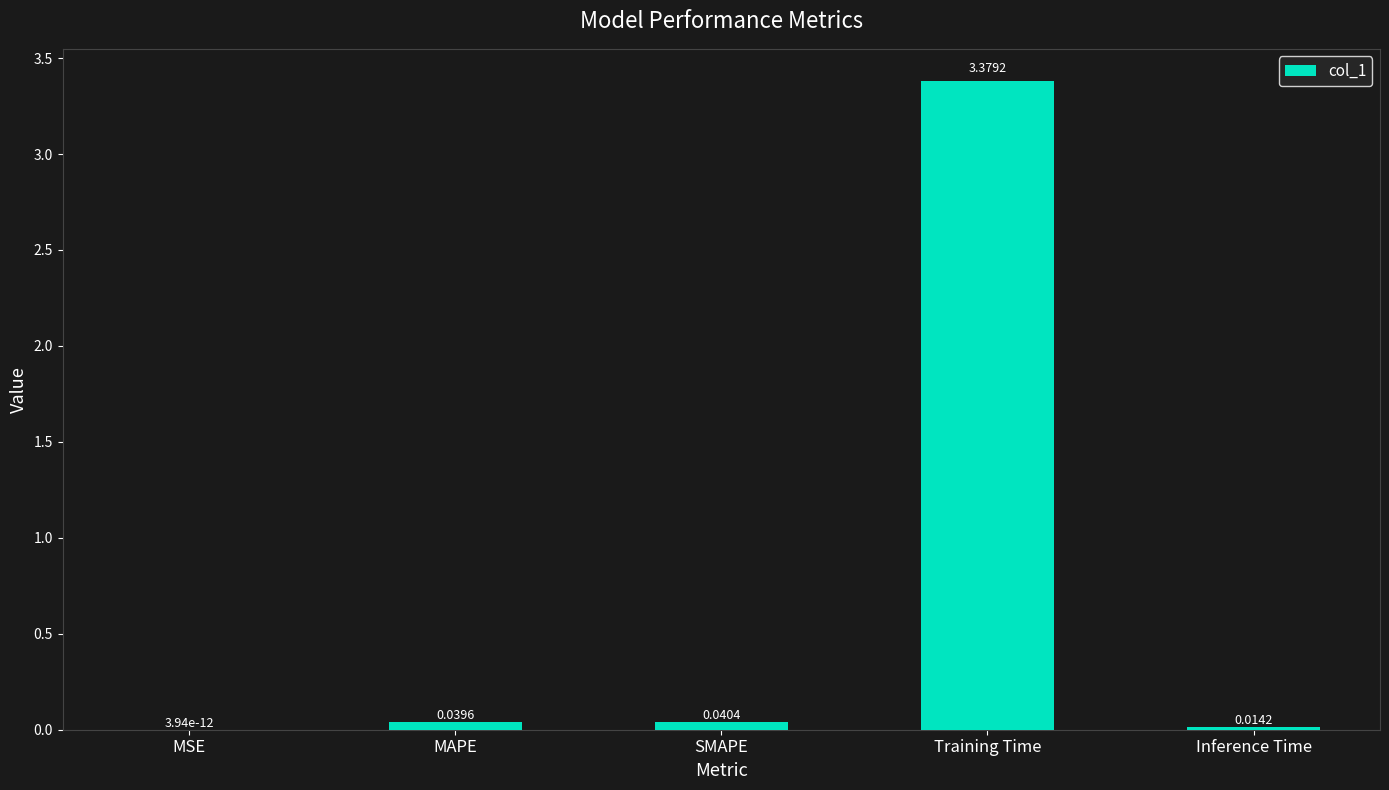

What is the sum of all values?

3.5